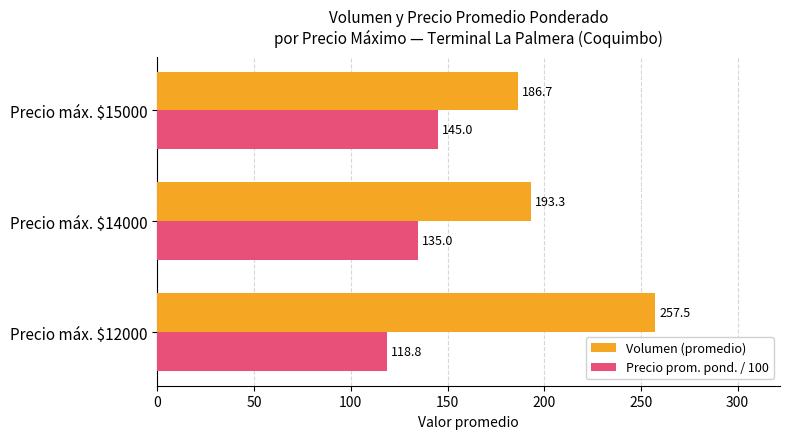

Which series has the largest range (max minus min)?

Volumen (promedio)